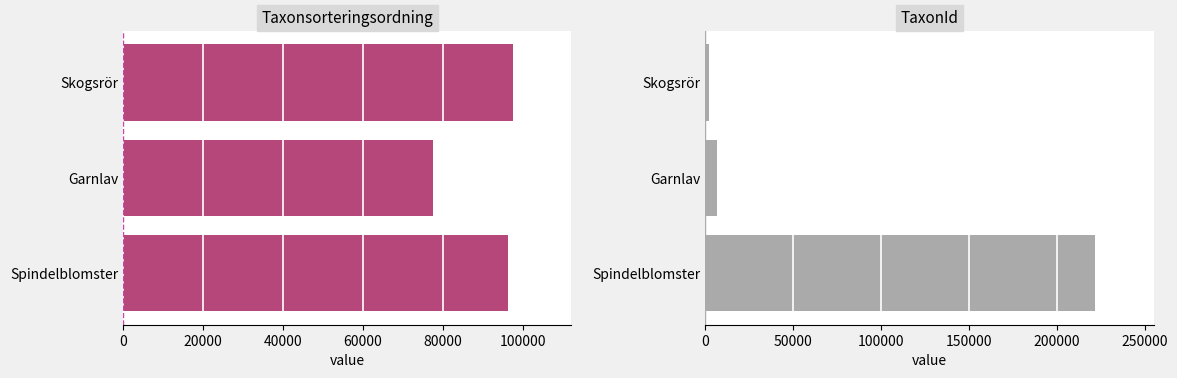

Are the bars grouped side by side (vs. stacked)?

Yes